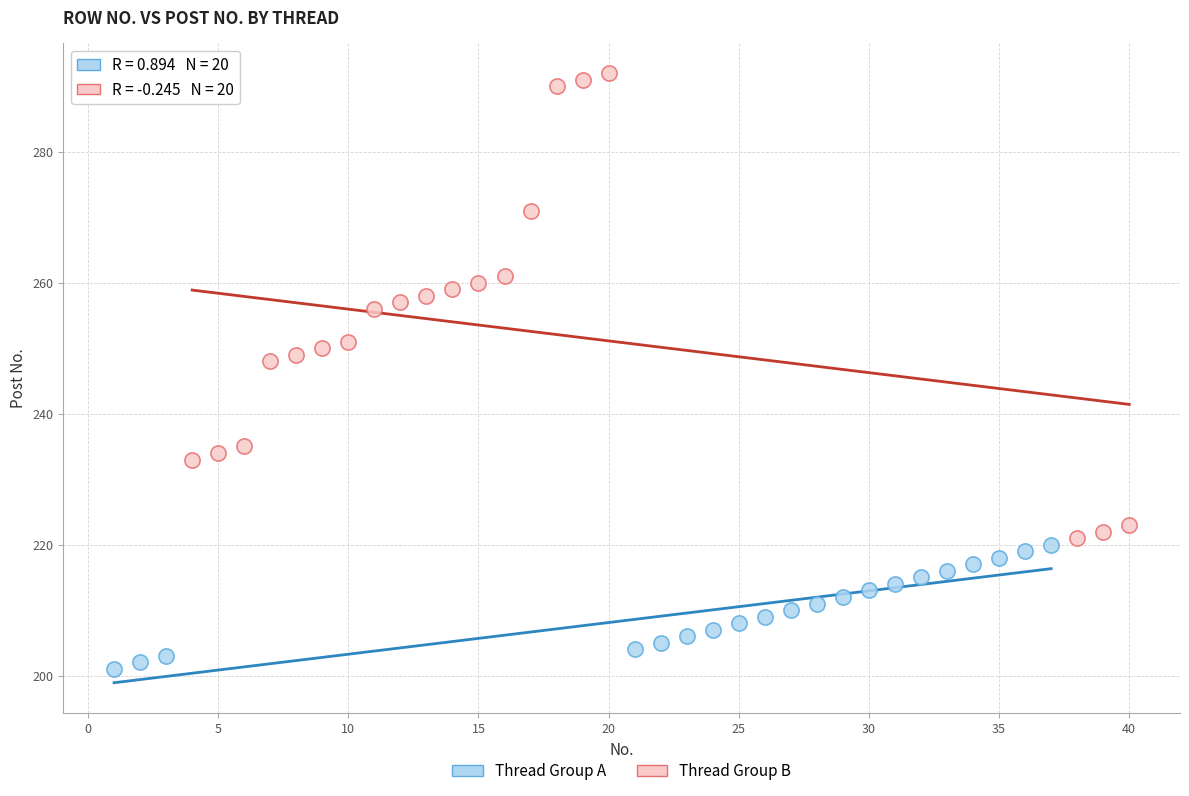

Which series reaches the minimum Y coordinate?

Thread Group A